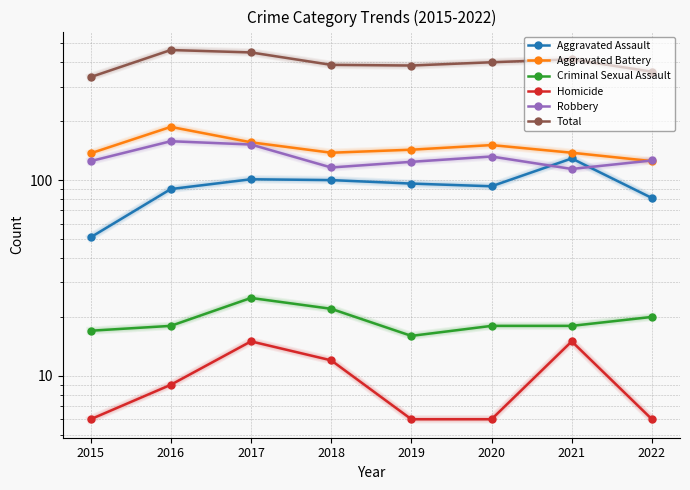

True or false: Homicide and Aggravated Battery intersect in this chart.

False